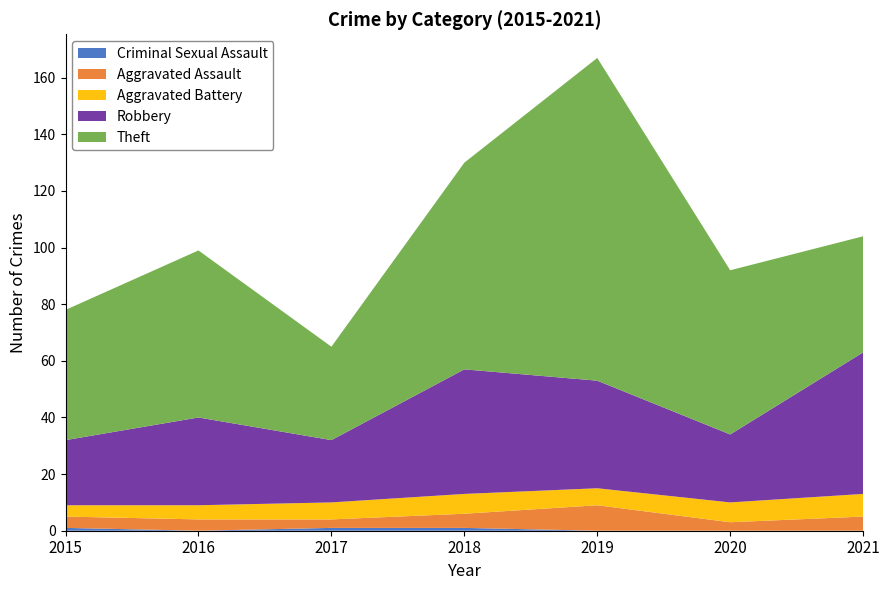

Reading left to right, transcribe all the data shown in this chart.

Criminal Sexual Assault: 2015=1	2016=0	2017=1	2018=1	2019=0	2020=0	2021=0
Aggravated Assault: 2015=4	2016=4	2017=3	2018=5	2019=9	2020=3	2021=5
Aggravated Battery: 2015=4	2016=5	2017=6	2018=7	2019=6	2020=7	2021=8
Robbery: 2015=23	2016=31	2017=22	2018=44	2019=38	2020=24	2021=50
Theft: 2015=46	2016=59	2017=33	2018=73	2019=114	2020=58	2021=41